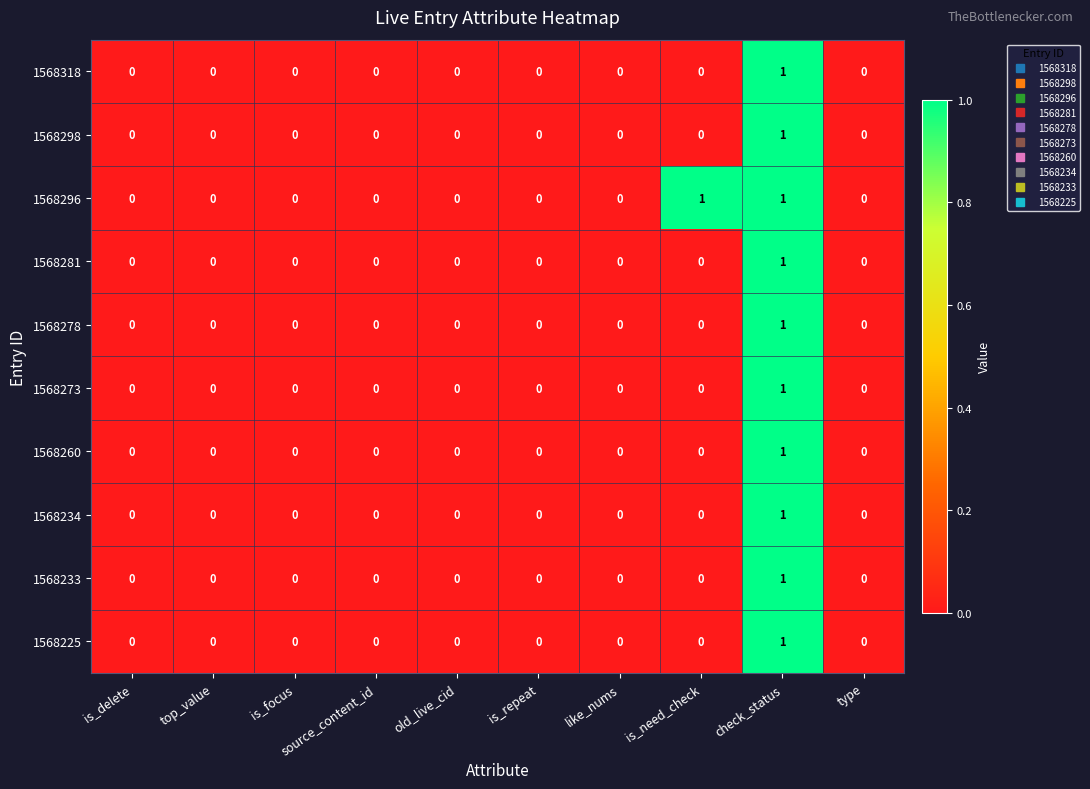

The value of 1568225 at is_delete is 0. True or false?

True